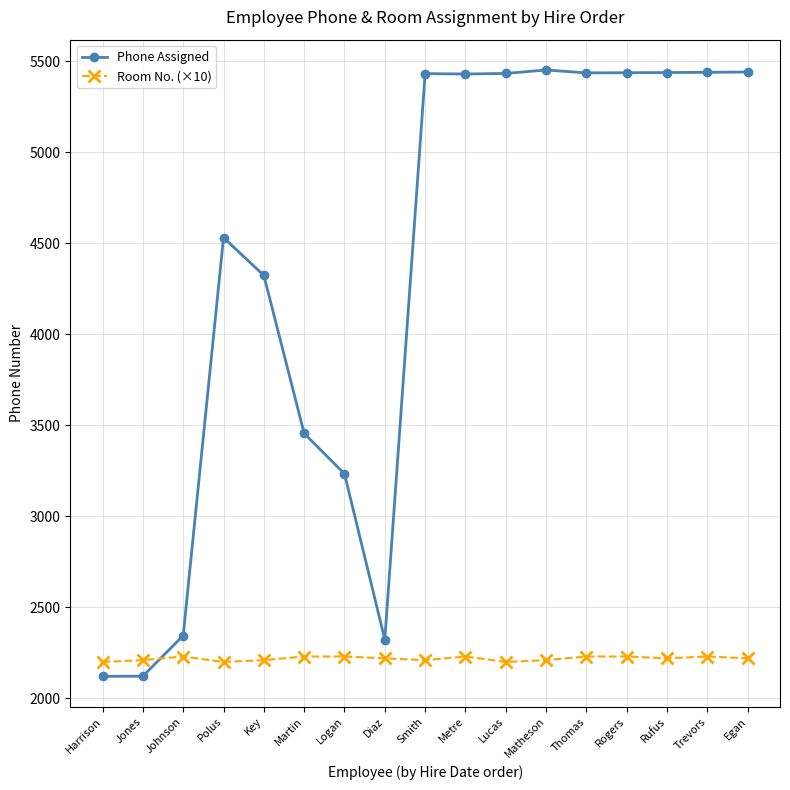

Where do Phone Assigned and Room No. (×10) first cross each other?

Jones and Johnson